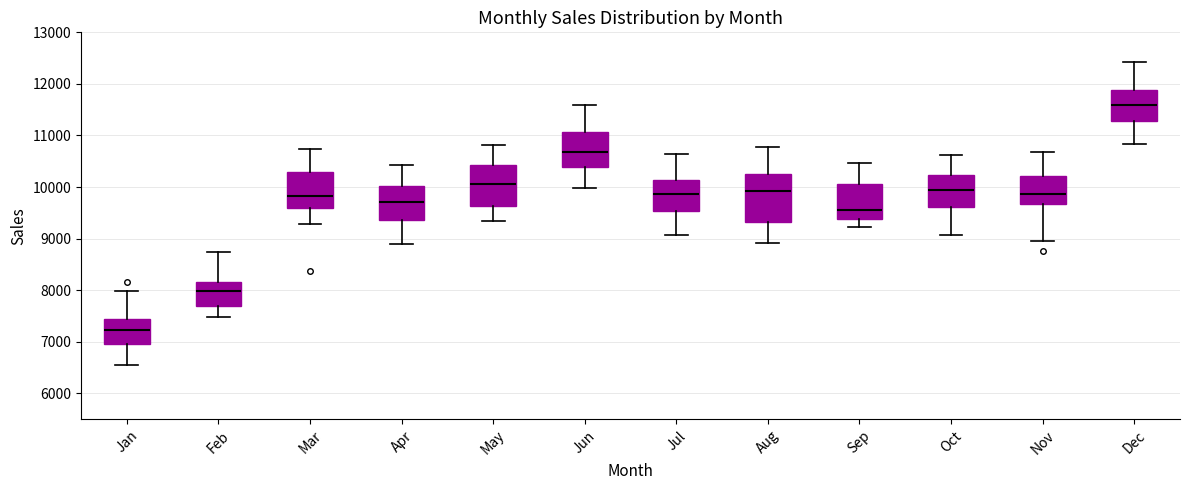

Where does the upper whisker of the box for Feb end on the y-axis? The values are not printed on the chart, so give them approximately, as read against the axis.

8700